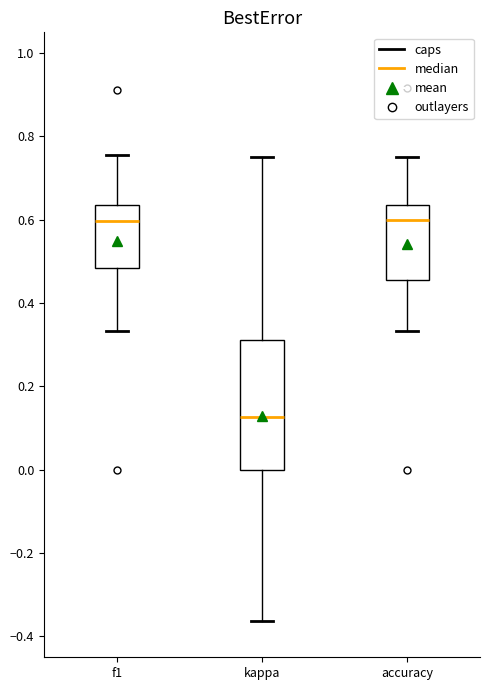

Which box is the tallest, from its lower edge to its upper edge?

kappa